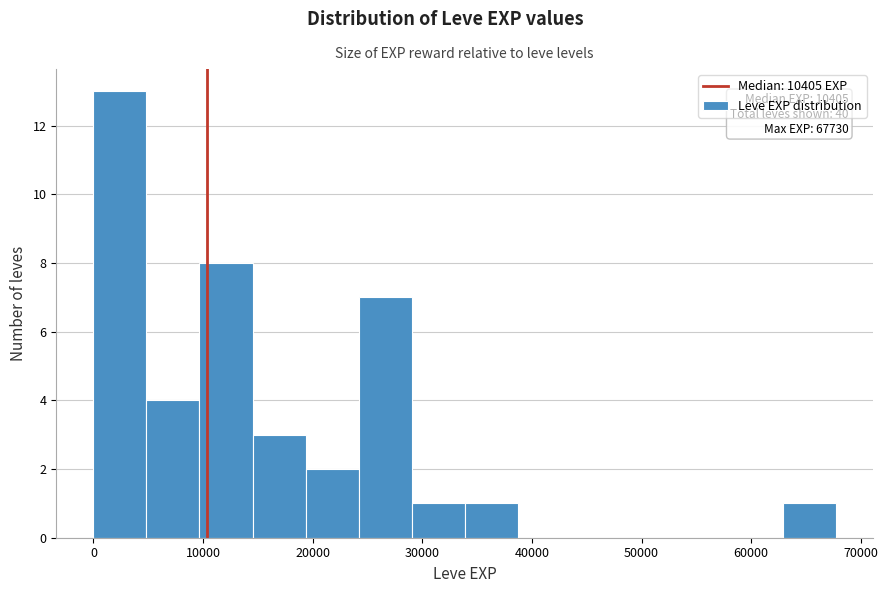

Which range on the x-axis has the tallest bar?

0 to 5000